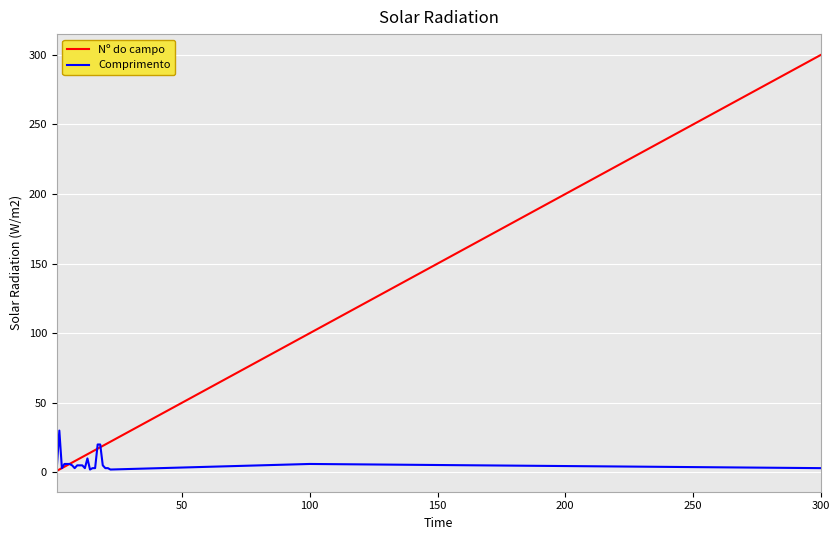

What is the highest value of the Comprimento series?

30